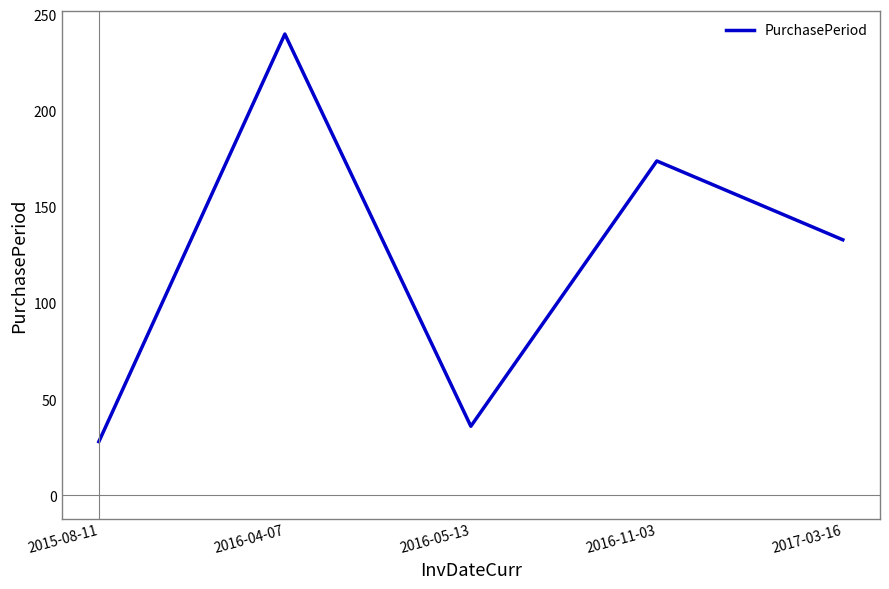

How many distinct data groups are displayed?

1